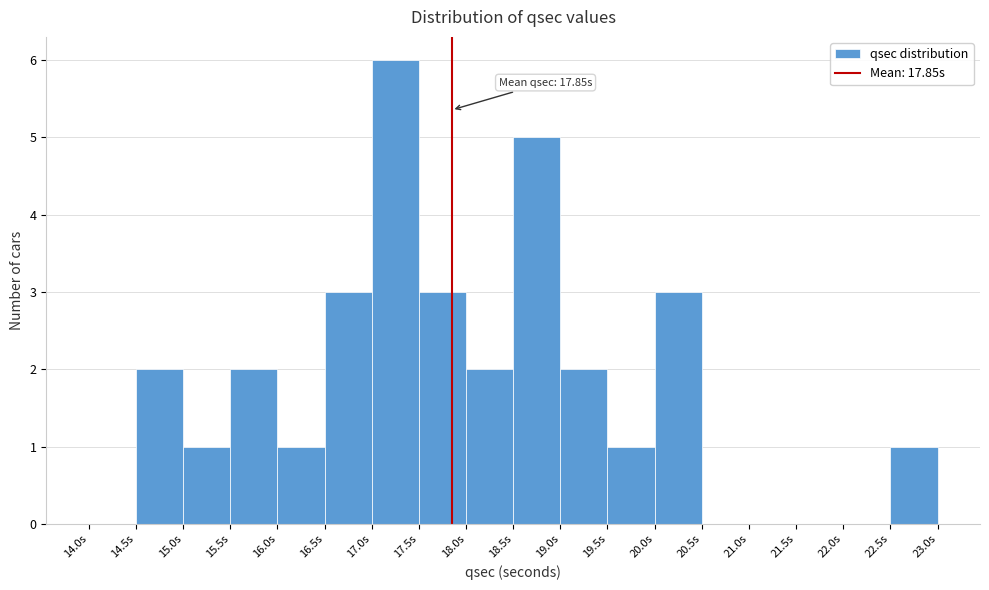

Which range on the x-axis has the tallest bar?

17.0 to 17.5